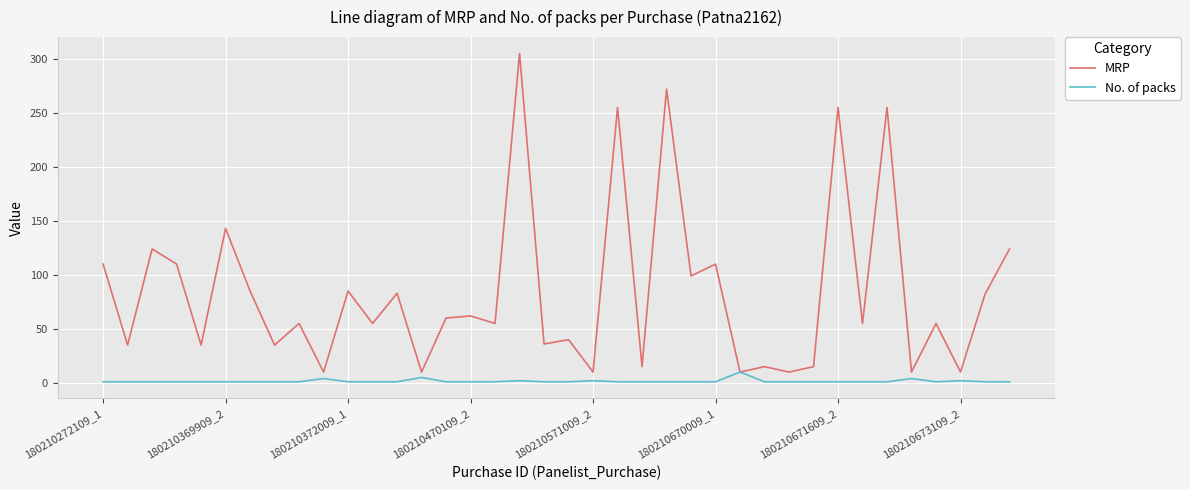

What is the greatest value displayed?

305